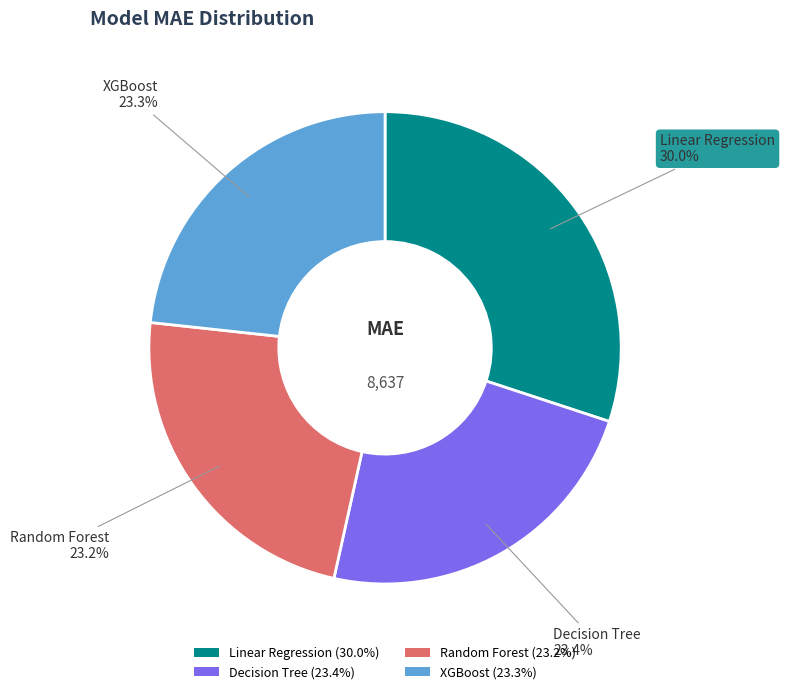

What percentage is the Decision Tree slice, to the nearest percent?

23%